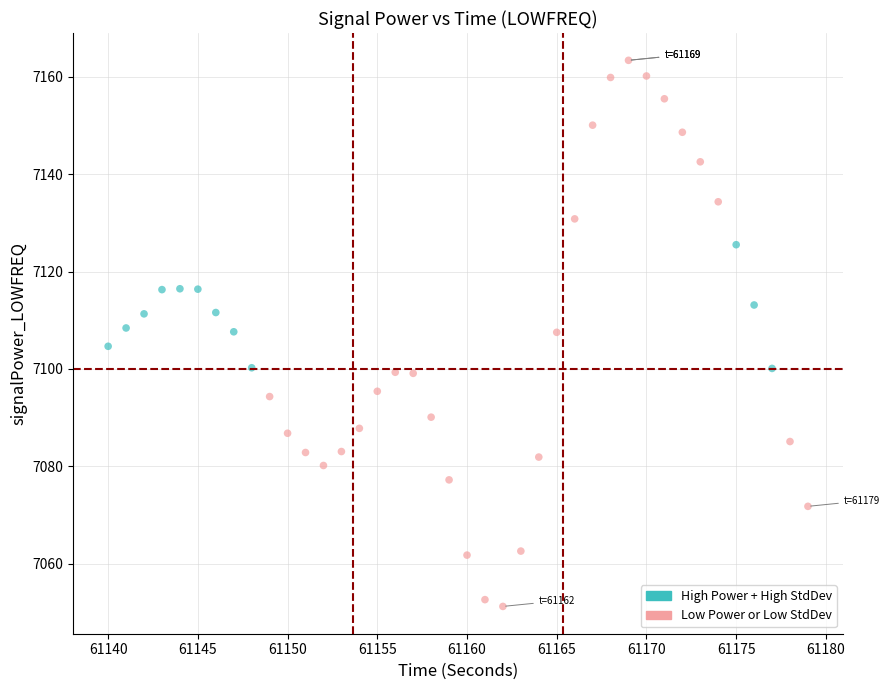

What is the range of Y values (max minus min)?

112.2